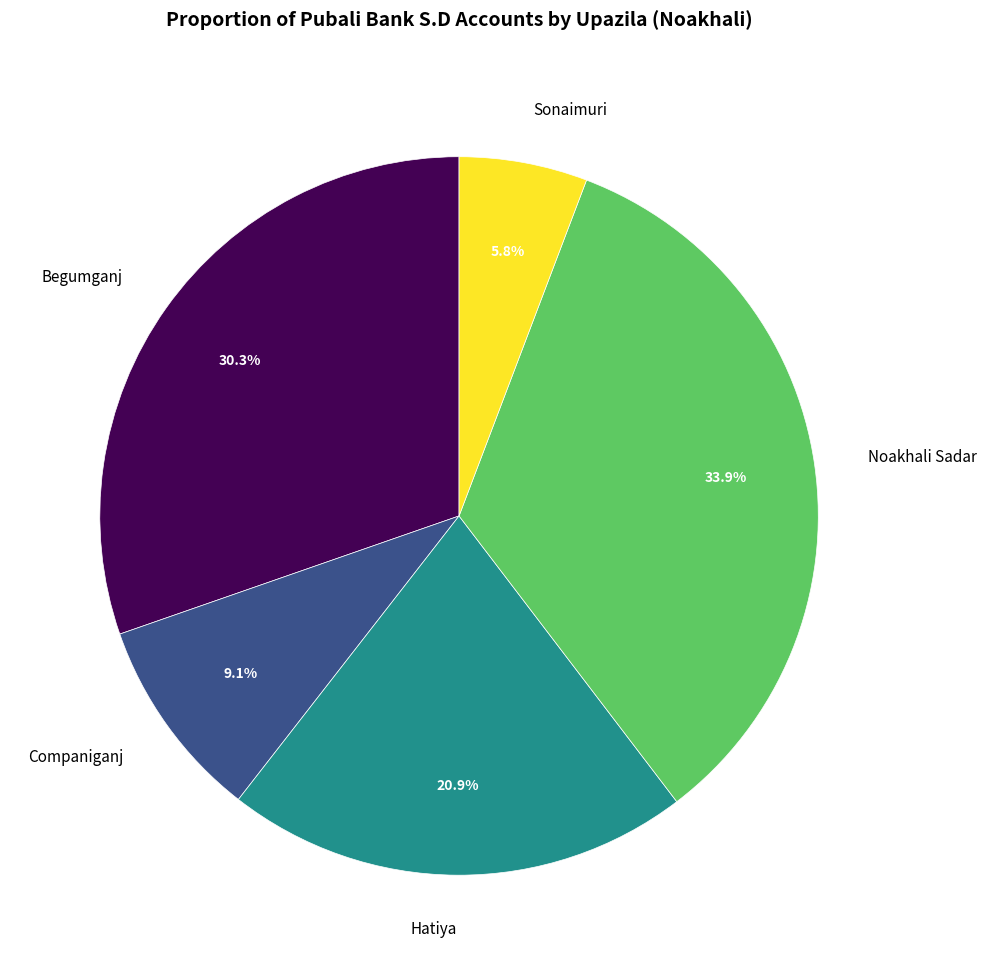

To the nearest percent, what is the combined percentage of Begumganj and Companiganj?

39%